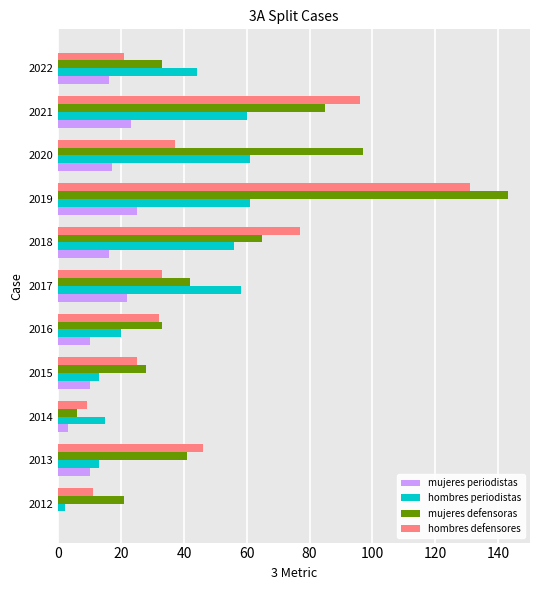

Is it true that mujeres defensoras equals 65 at 2018?

True